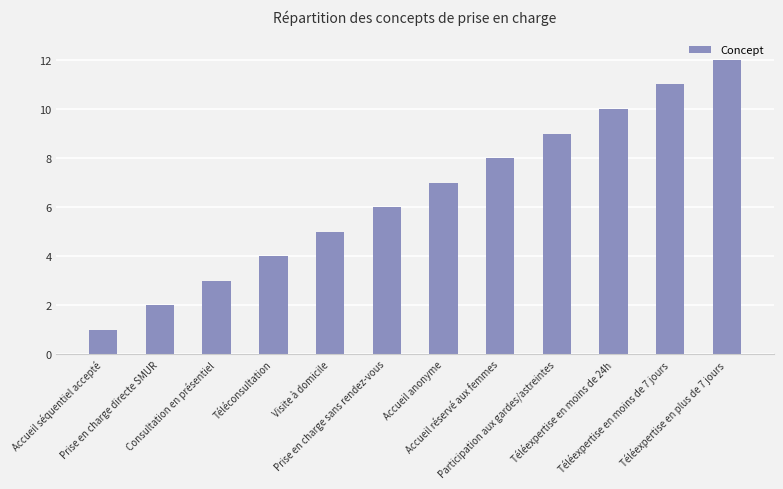

List the labels in order of value, smallest first.

Accueil séquentiel accepté, Prise en charge directe SMUR, Consultation en présentiel, Téléconsultation, Visite à domicile, Prise en charge sans rendez-vous, Accueil anonyme, Accueil réservé aux femmes, Participation aux gardes/astreintes, Téléexpertise en moins de 24h, Téléexpertise en moins de 7 jours, Téléexpertise en plus de 7 jours